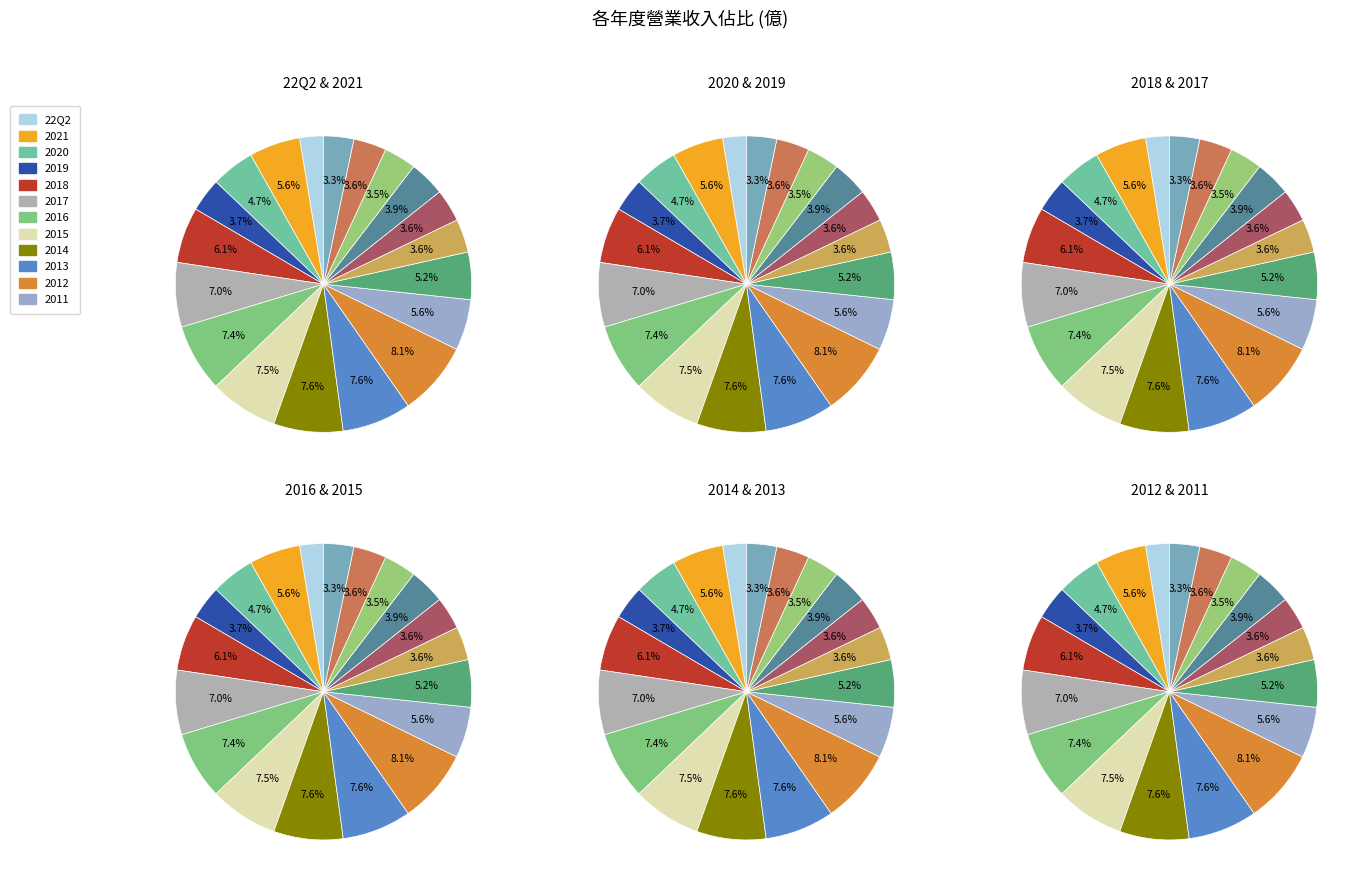

How many segments does this pie chart have?

19